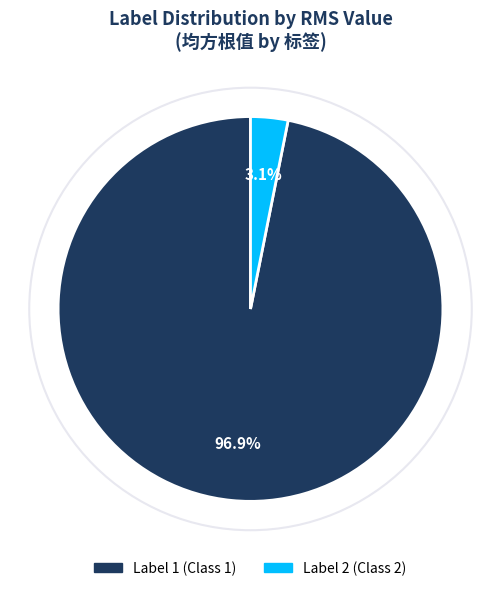

Is there any slice that represents more than half of the pie?

Yes